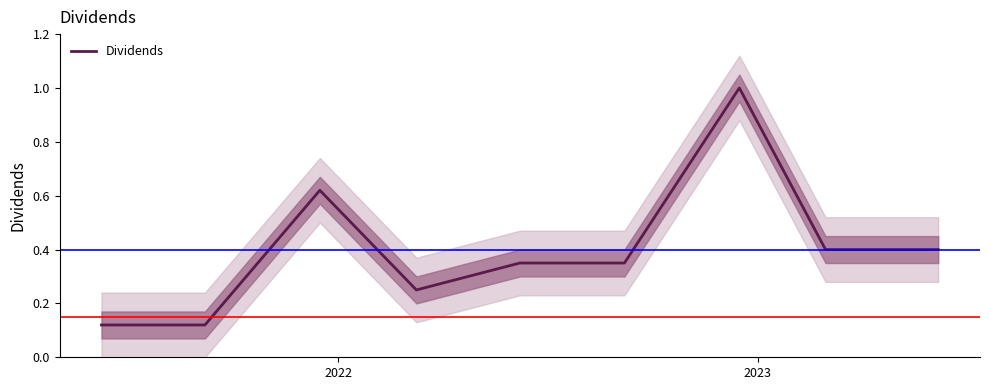

What is the maximum value for Dividends?

1.0